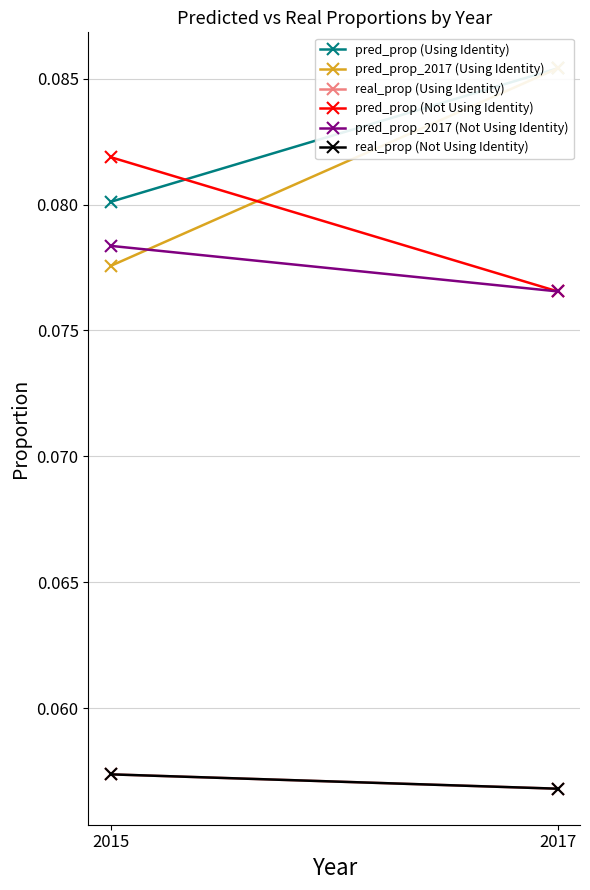

True or false: real_prop (Using Identity) has a value of 0.1 at 2015.

True